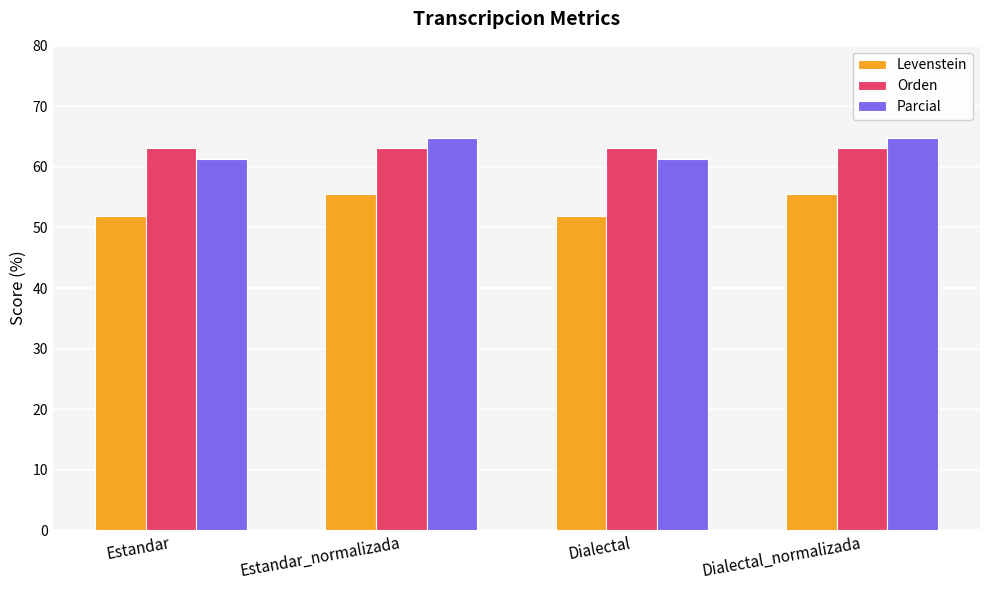

What value does the Levenstein series have at Estandar_normalizada?

55.5